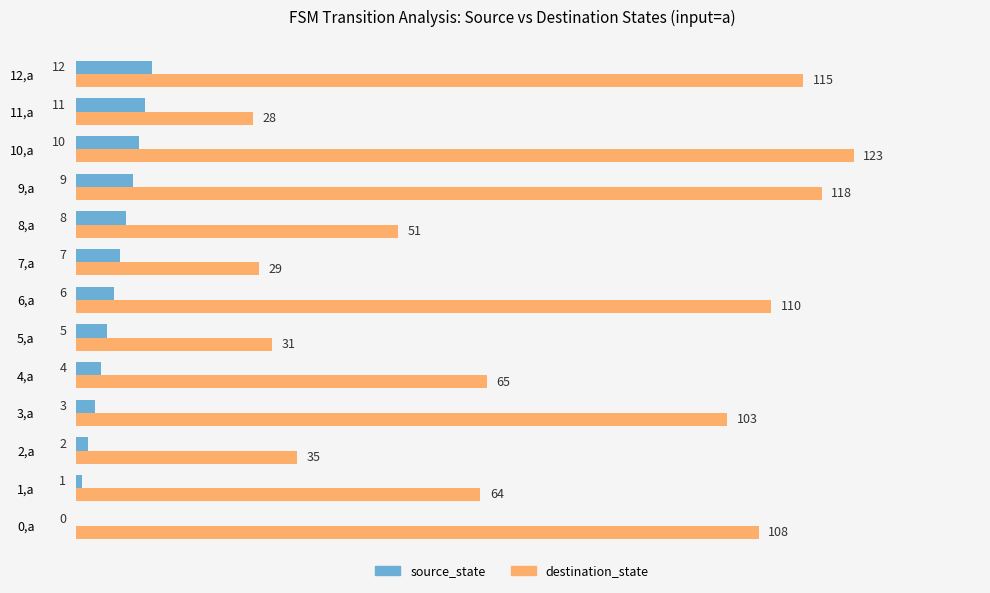

Is it true that destination_state equals 64 at 1,a?

True